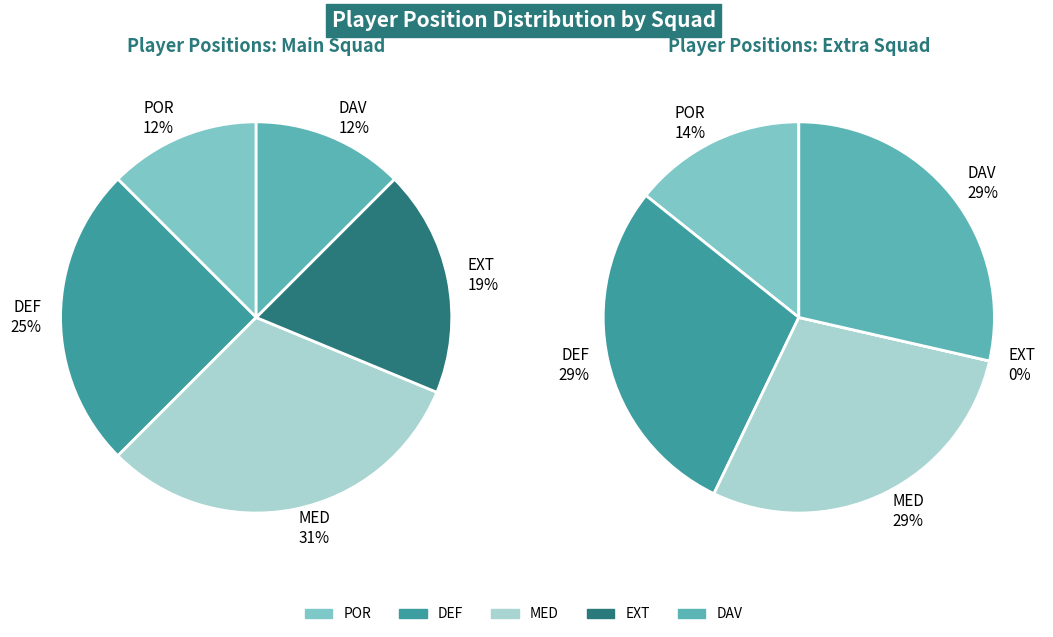

Is it true that EXT is 11% of the pie?

False